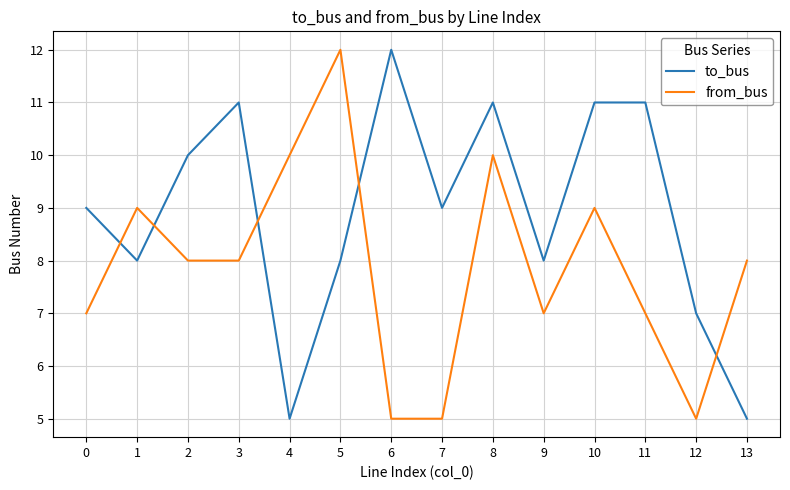

Which series changed the most between 1 and 5?

from_bus